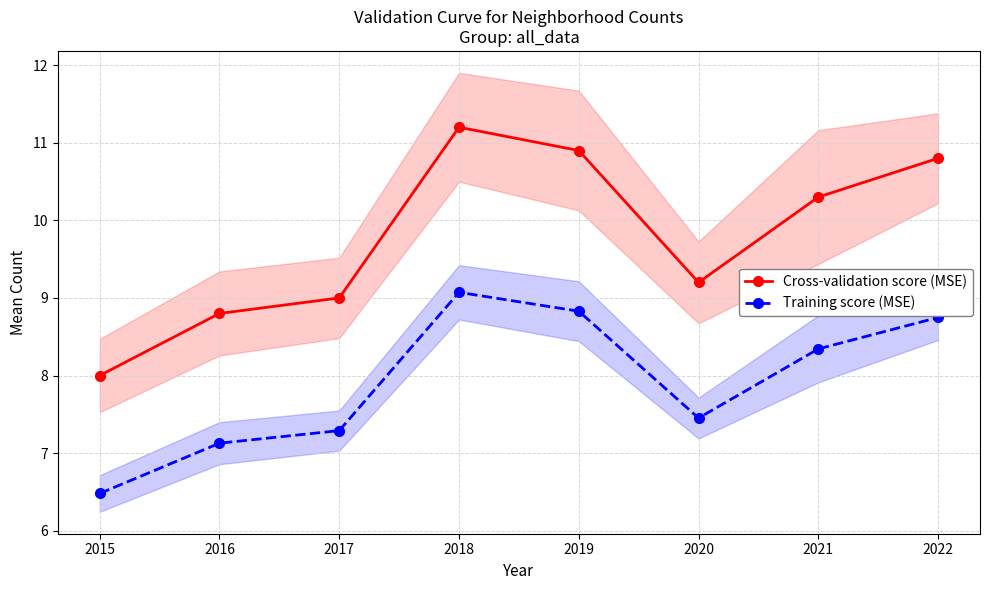

Where is the first local maximum for Cross-validation score (MSE)?

2018